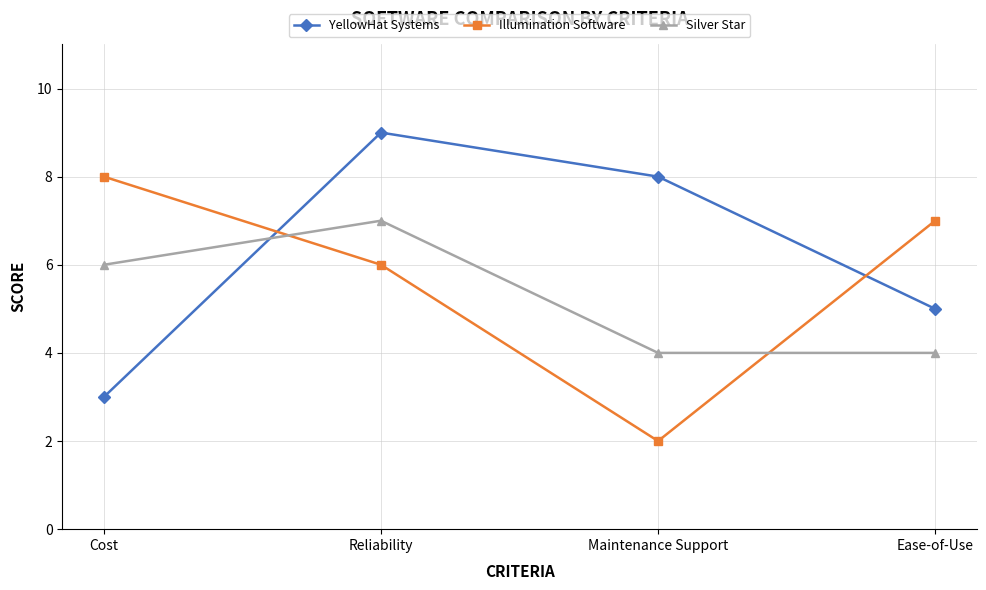

At which label is YellowHat Systems closest to 6?

Ease-of-Use